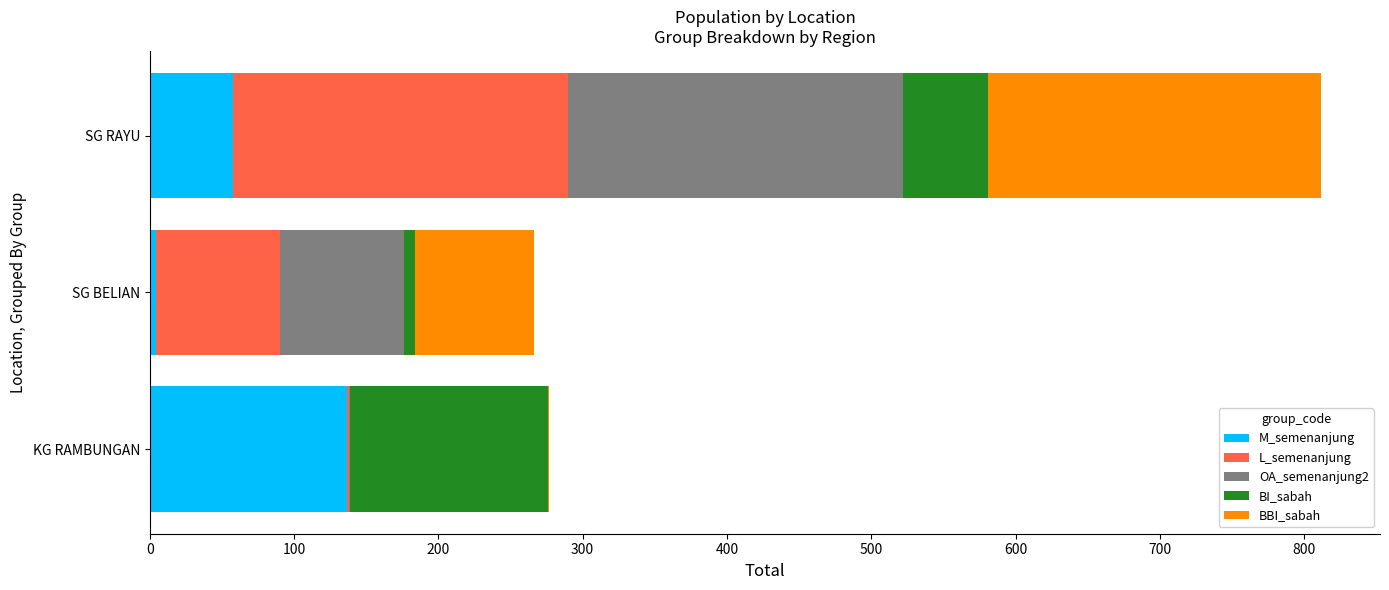

What is the highest value of the M_semenanjung series?

137